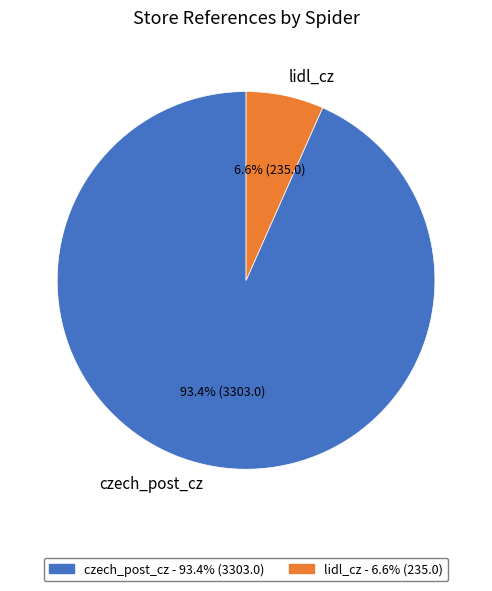

To the nearest percent, what is the difference between the largest and smallest slice percentages?

87%